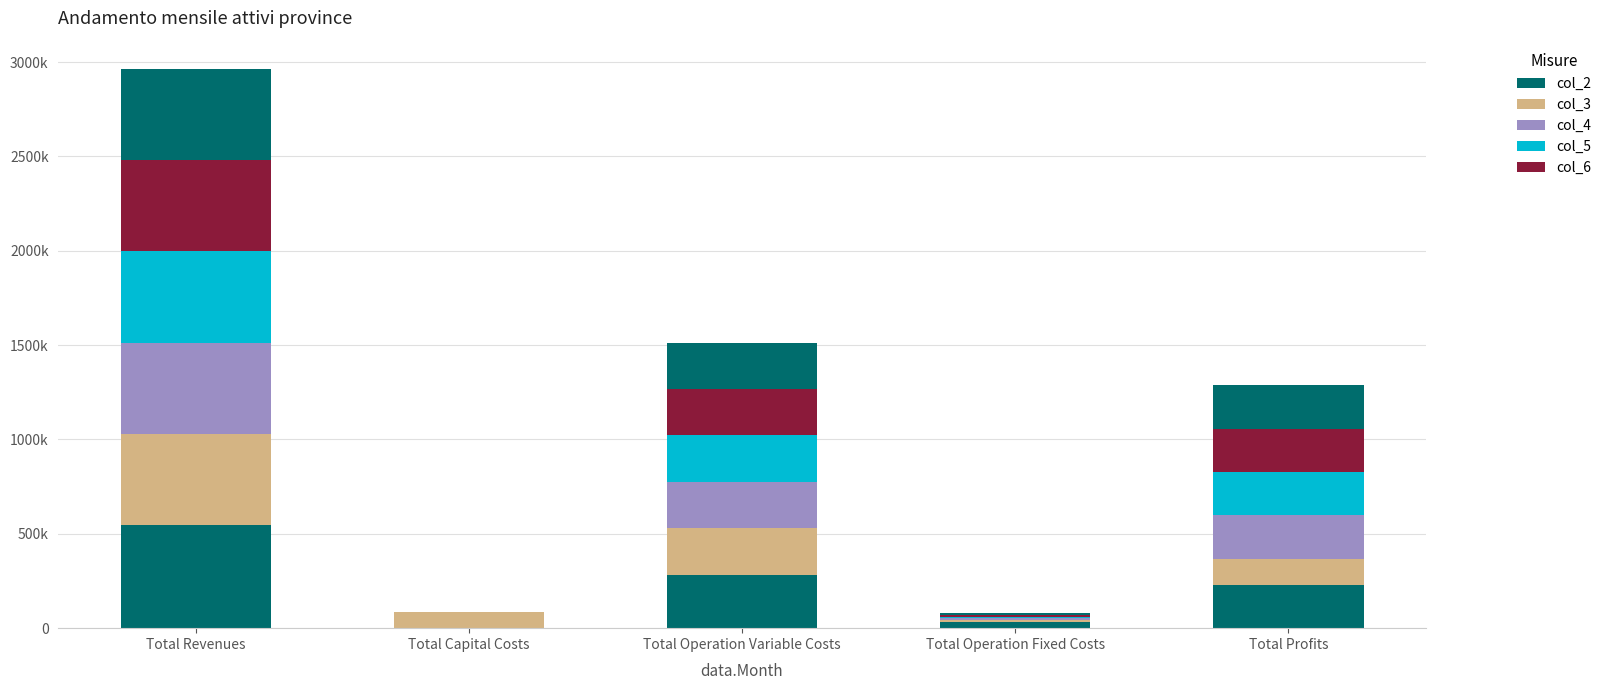

Is it true that col_7 equals 9163.5 at Total Operation Fixed Costs?

True